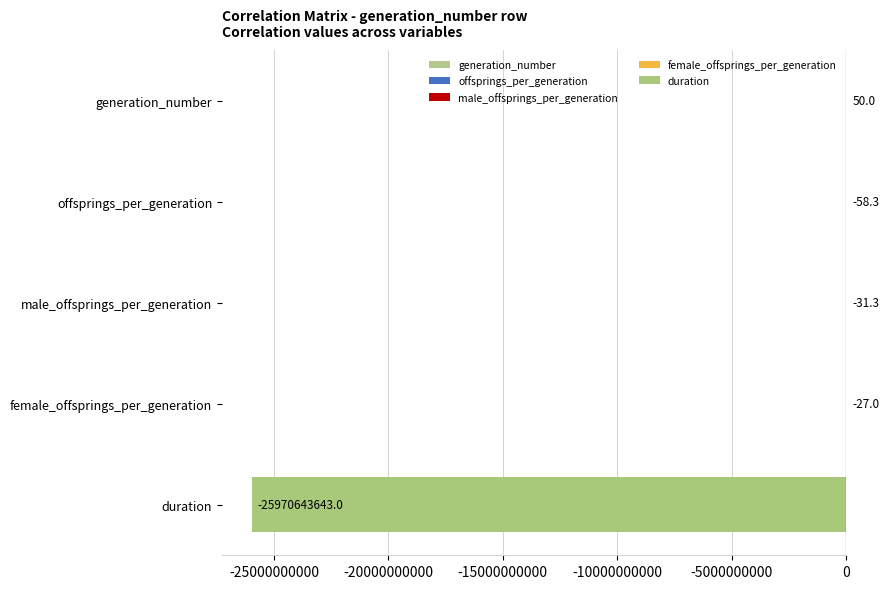

Read the value at female_offsprings_per_generation.

-27.0